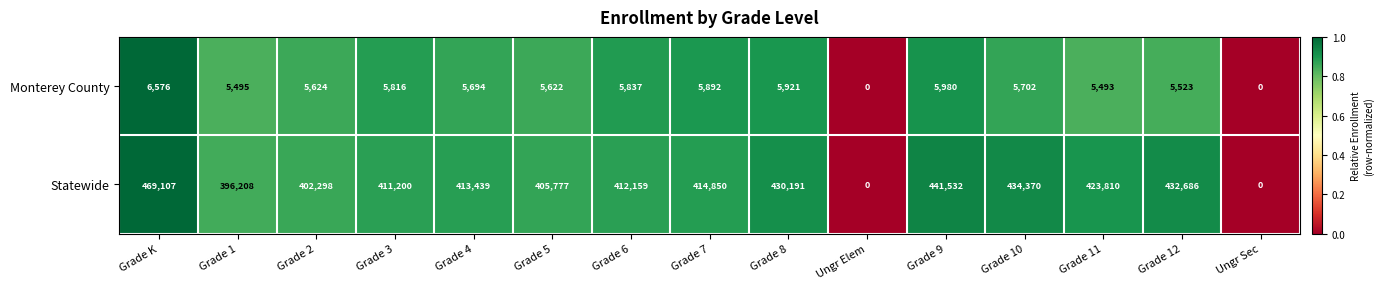

What is the greatest value displayed?

469107